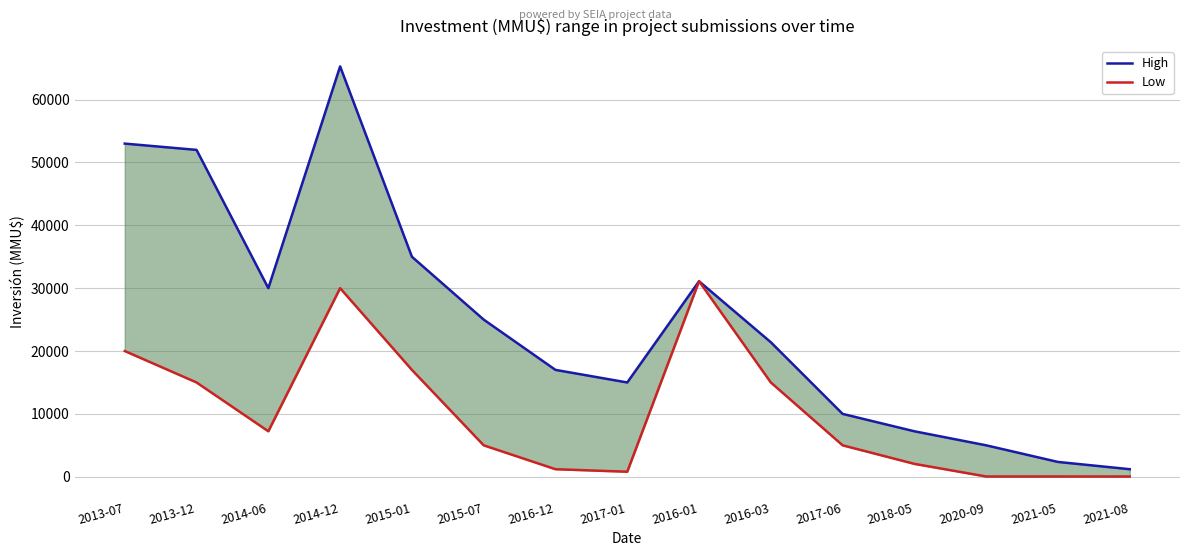

True or false: High and Low intersect in this chart.

False